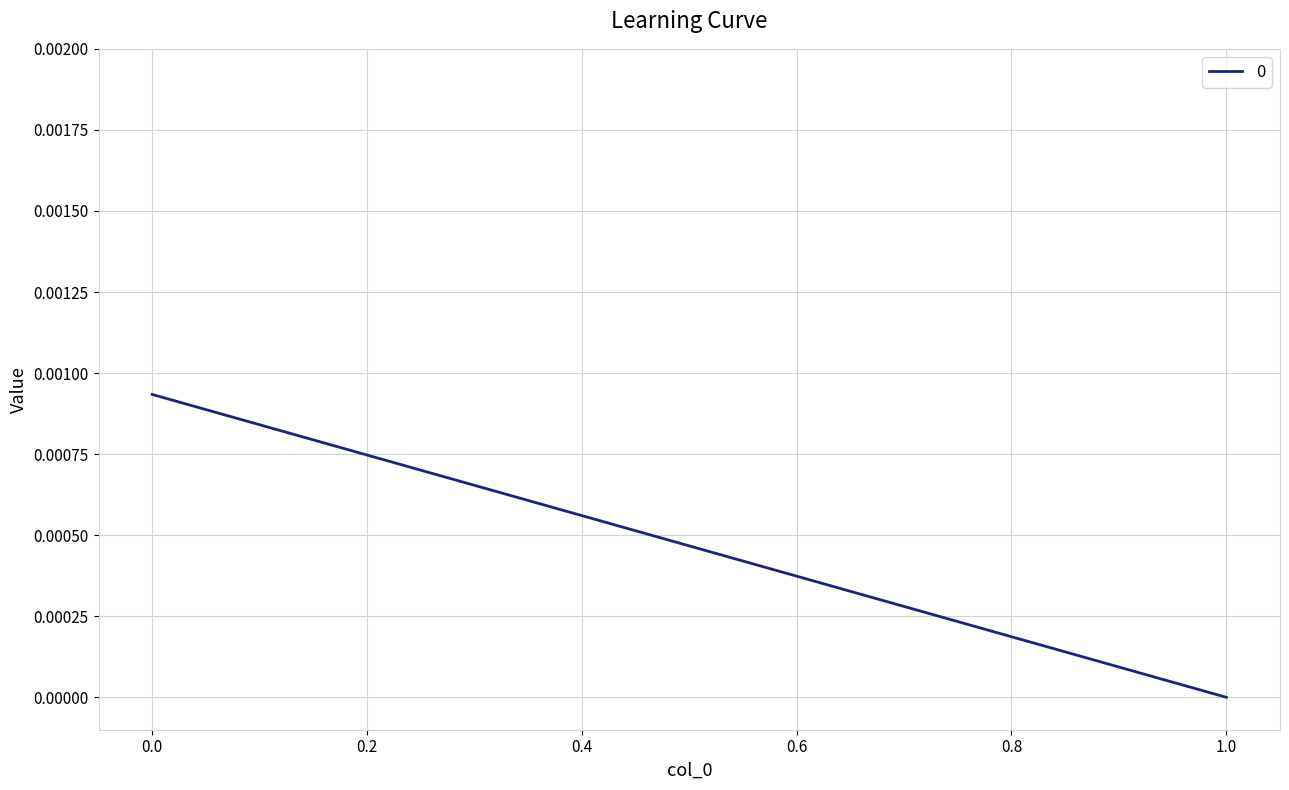

True or false: the data shows 0.0 at 0.

True